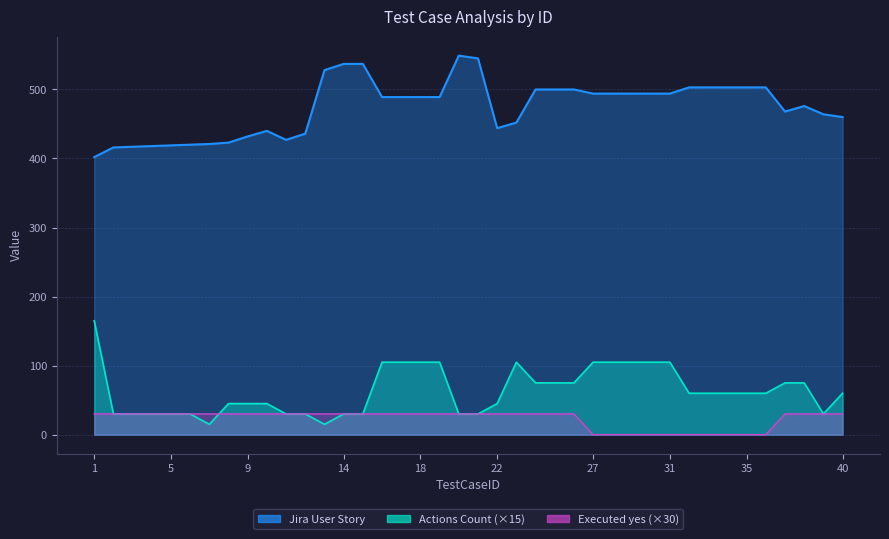

At 20, list the series in order from largest to smallest.

Jira User Story, Test Cases Executed (yes), Actions Count